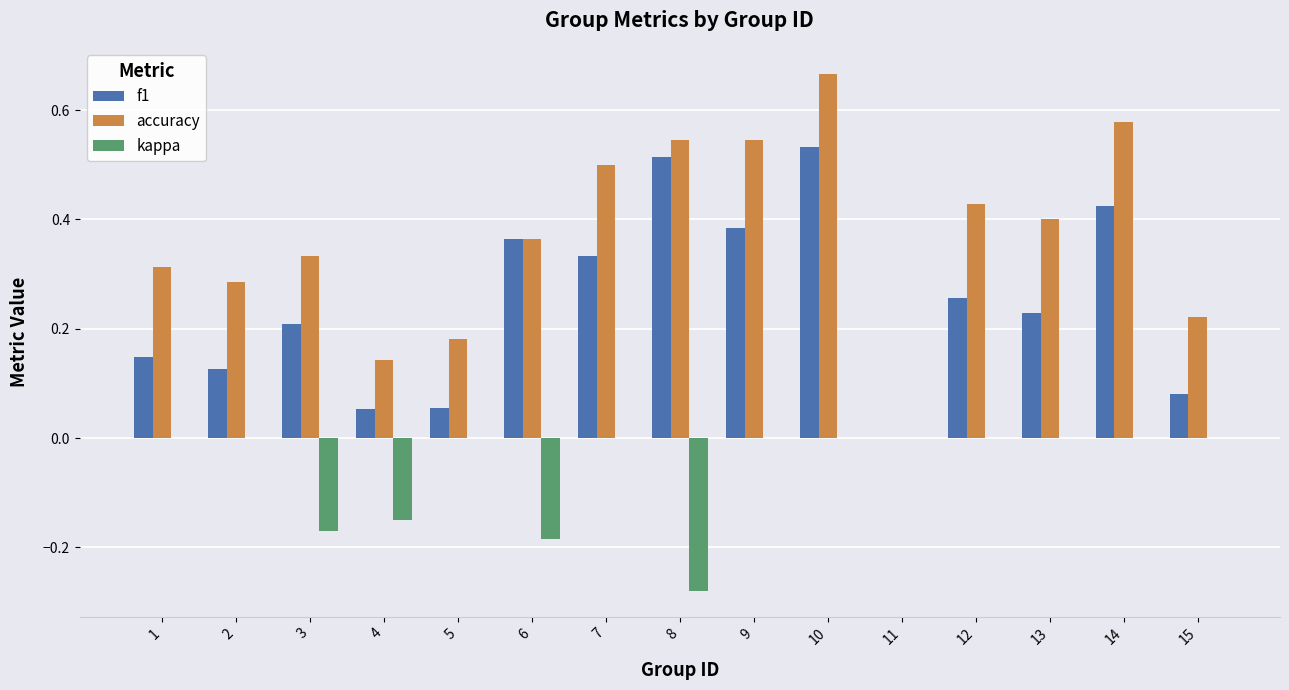

Count the number of data series in this chart.

3